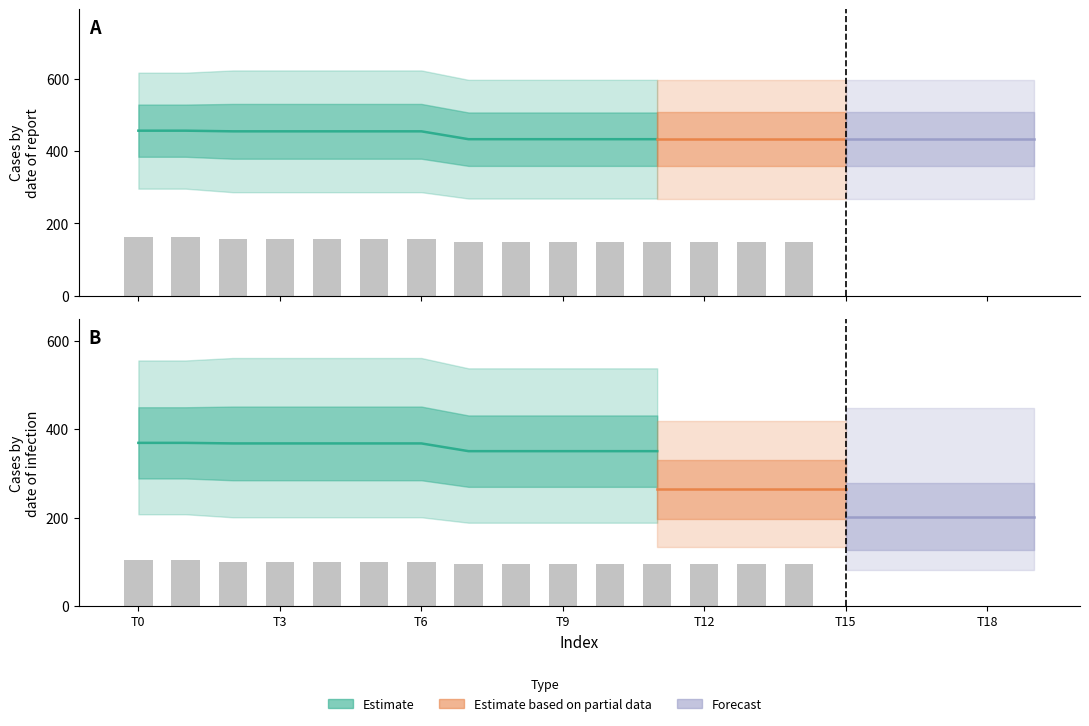

Reading left to right, extract all data points from this chart.

row0: 0=296.2	1=296.2	2=286.4	3=286.4	4=286.4	5=286.4	6=286.4	7=268.9	8=268.9	9=268.9	10=268.9	11=268.9	12=268.9	13=268.9	14=268.9	15=268.9	16=268.9	17=268.9	18=268.9	19=268.9
row1: 0=616.7	1=616.7	2=622.9	3=622.9	4=622.9	5=622.9	6=622.9	7=597.0	8=597.0	9=597.0	10=597.0	11=597.0	12=597.0	13=597.0	14=597.0	15=597.0	16=597.0	17=597.0	18=597.0	19=597.0